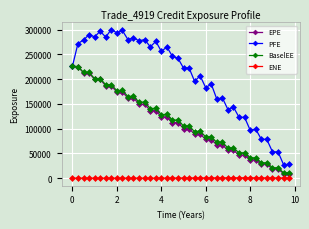

True or false: ENE and BaselEE cross at least once.

False